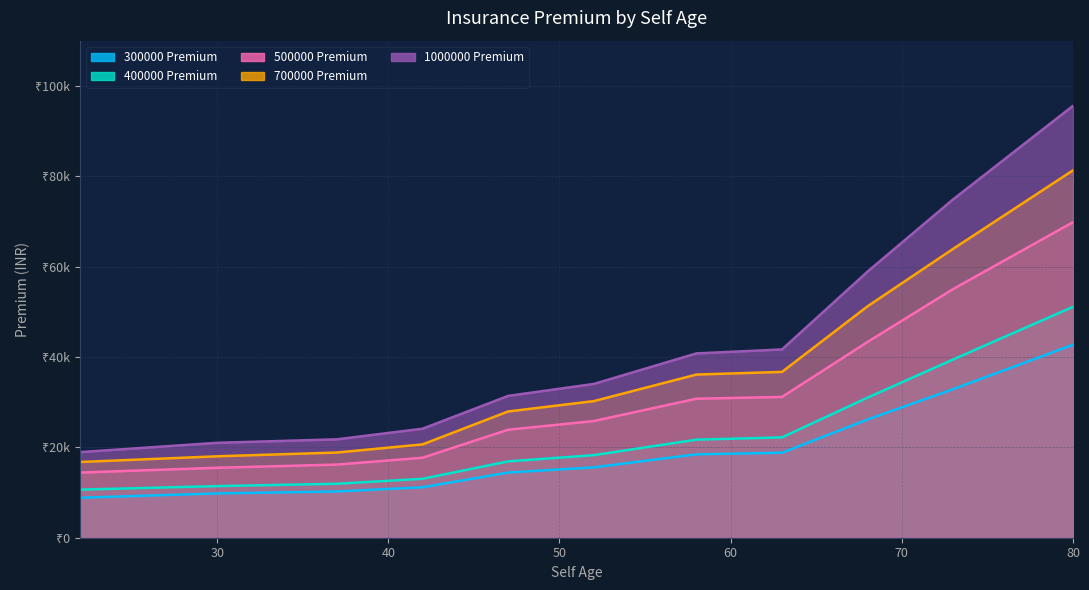

The 300000 Premium series shows 11430 at 63. True or false?

False